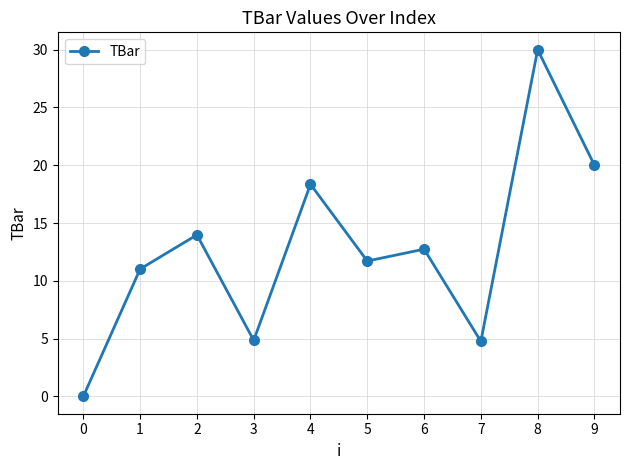

How many lines are shown in the chart?

1